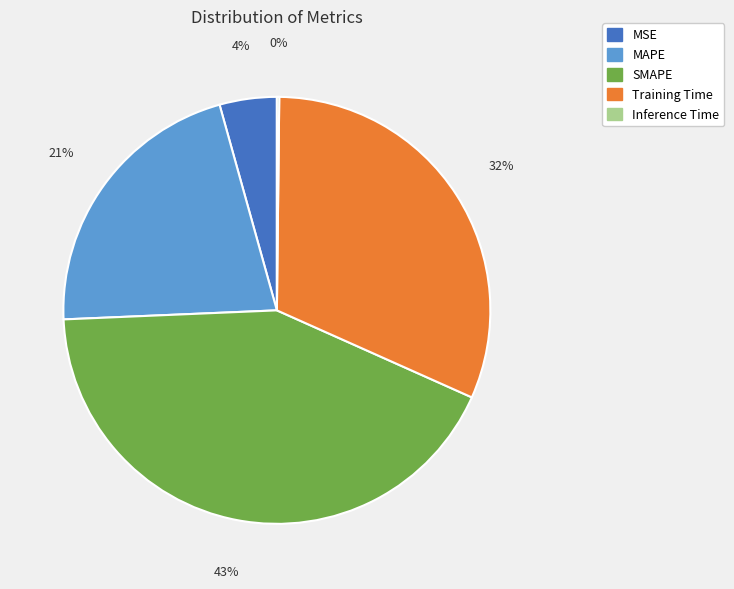

Does any single category account for the majority?

No